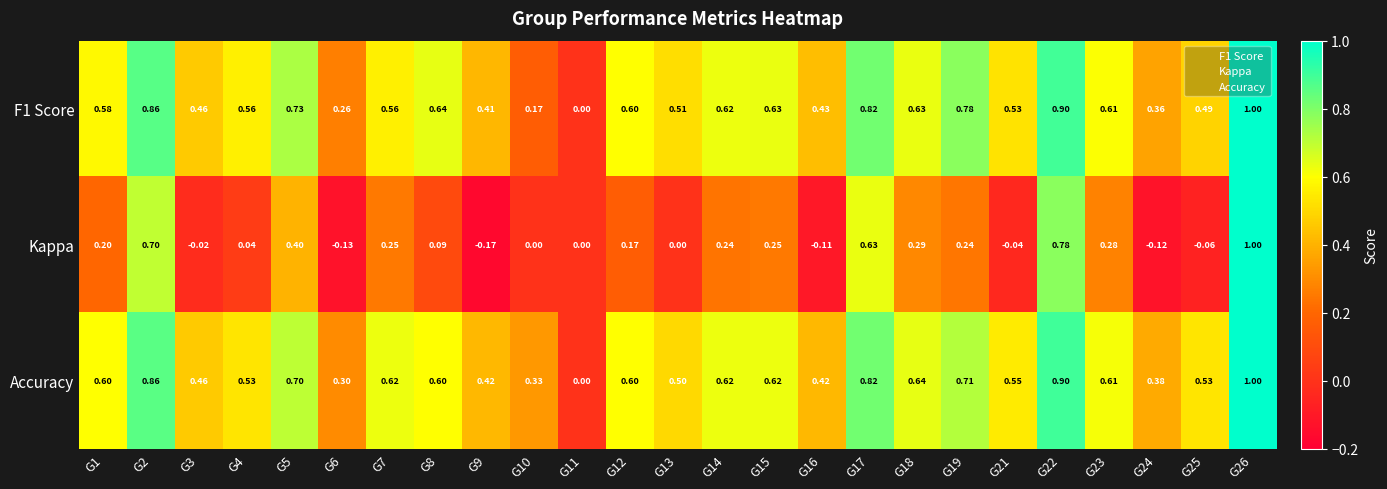

Which series has the widest spread of values?

Kappa